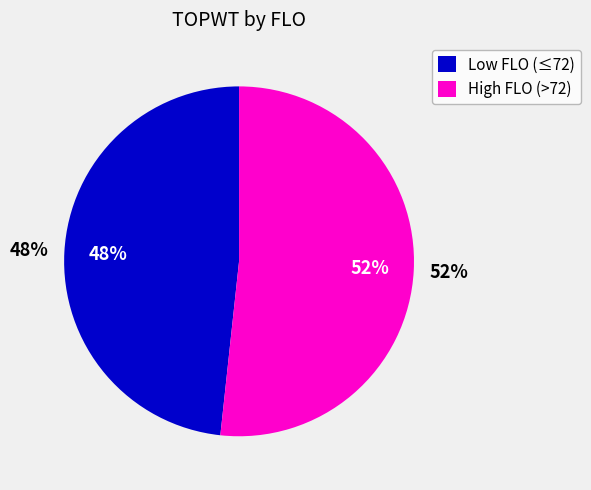

True or false: 75 accounts for 1% of the total.

False